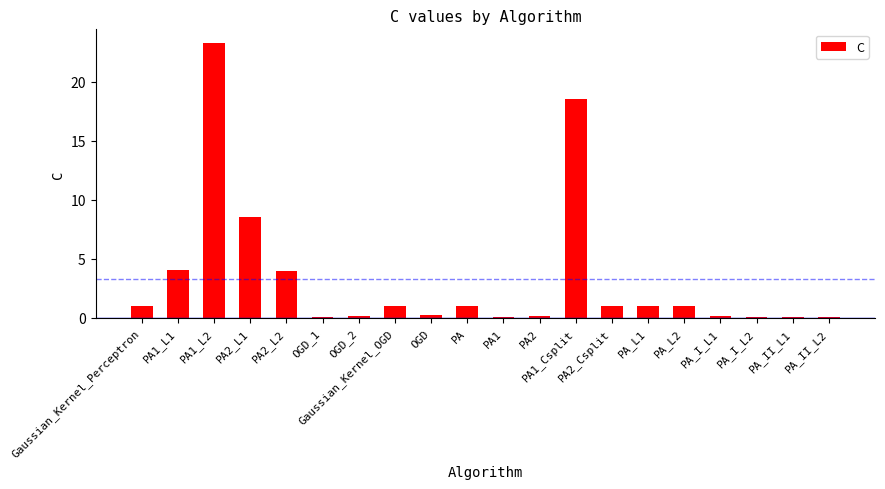

Is it true that the value at PA_L2 is 1.0?

True